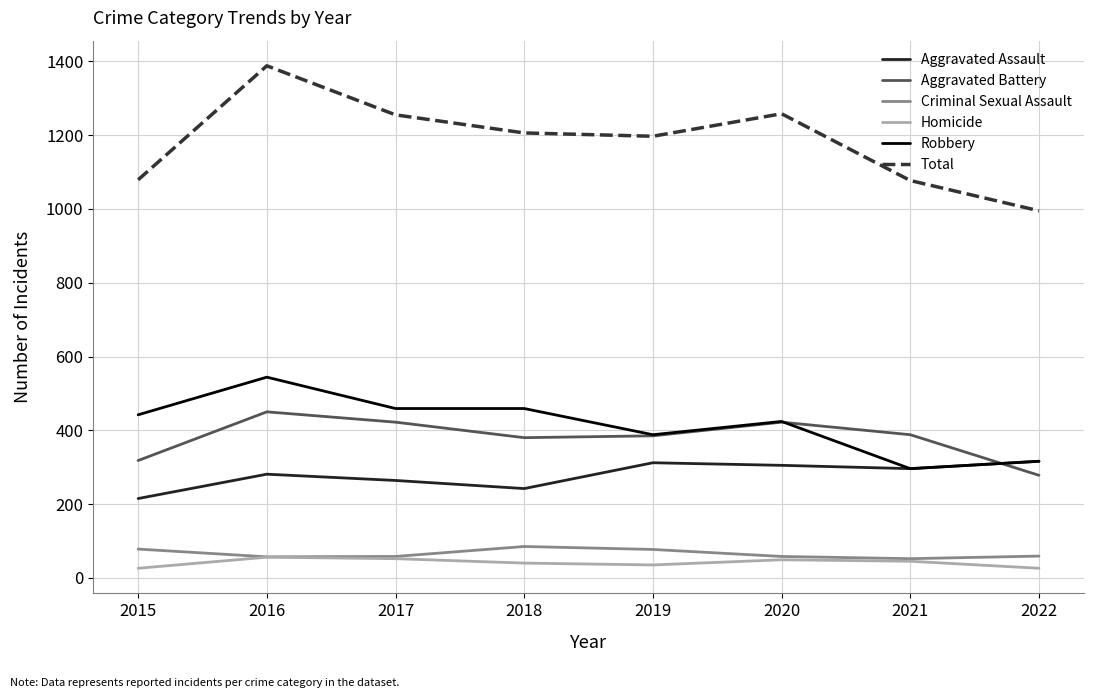

What is the difference between the maximum and minimum values in the Criminal Sexual Assault series?

33